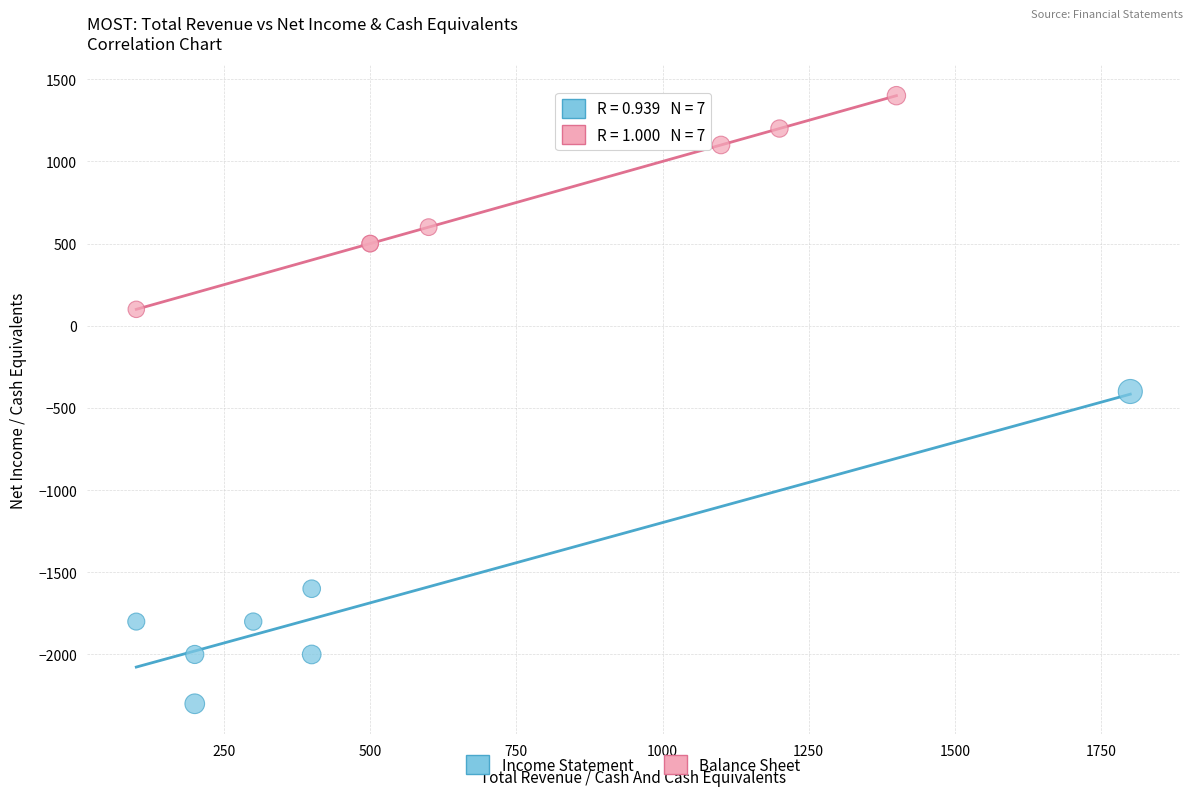

Which series contains the lowest Y value?

Income Statement